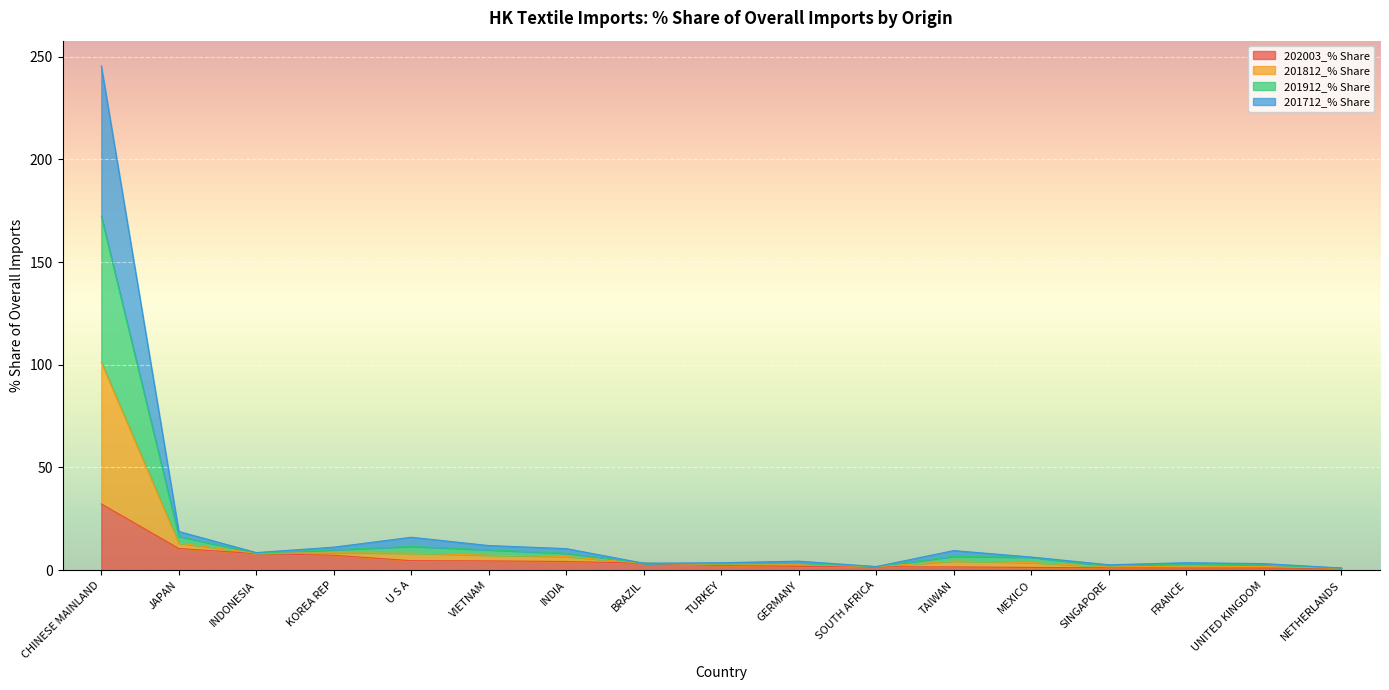

At which category is the sum across all series the highest?

CHINESE MAINLAND